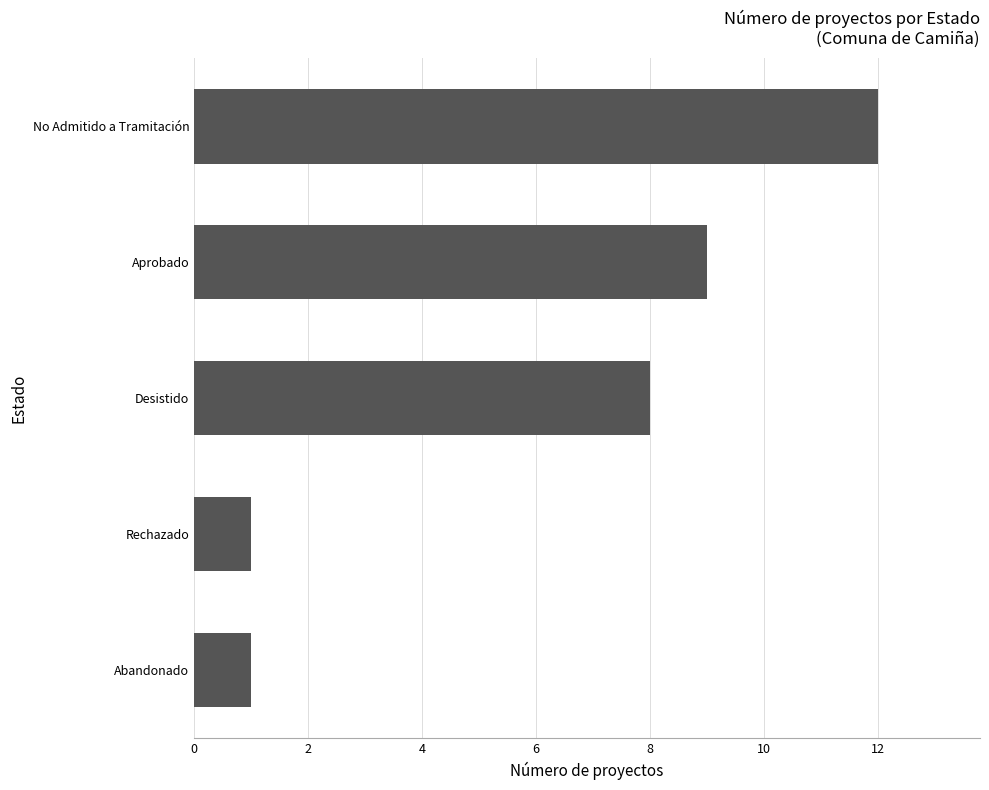

Reading top to bottom, what are all the values shown in this chart?

12	9	8	1	1